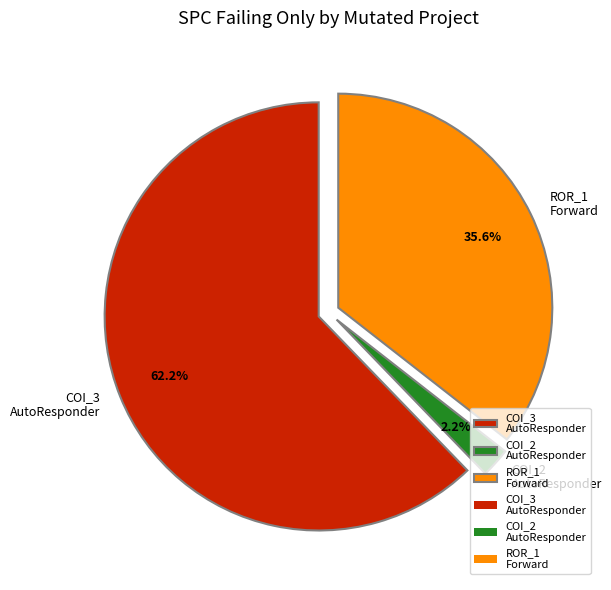

How many segments does this pie chart have?

3